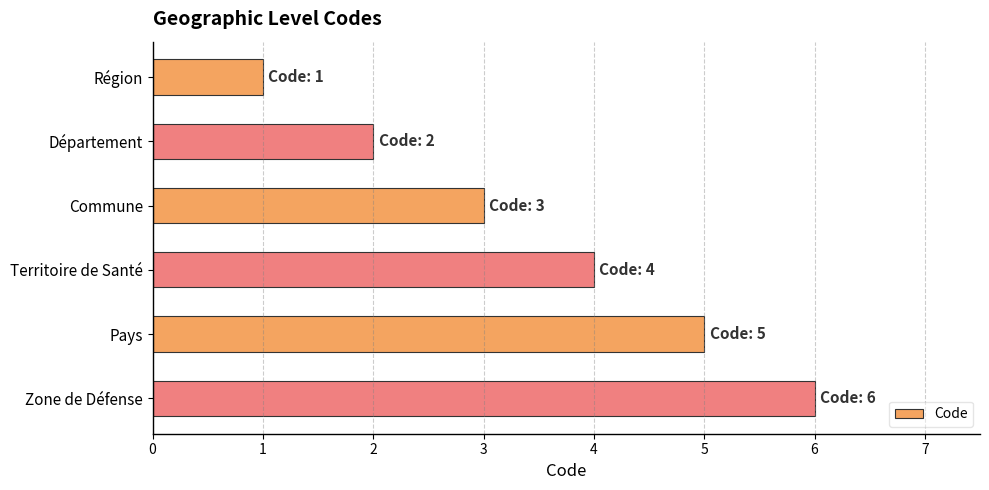

List the labels in order of value, smallest first.

Région, Département, Commune, Territoire de Santé, Pays, Zone de Défense